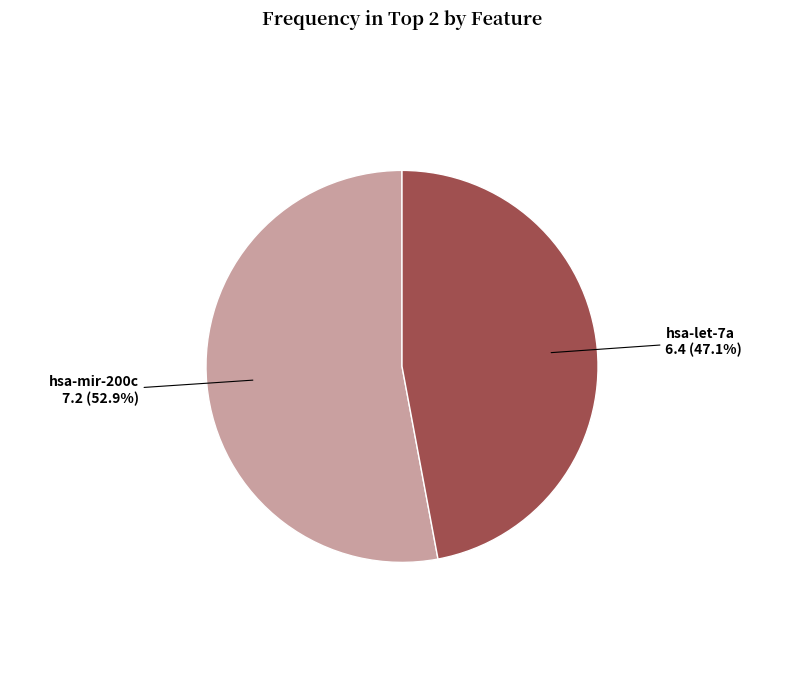

To the nearest percent, what percentage of the pie is hsa-mir-200c?

53%